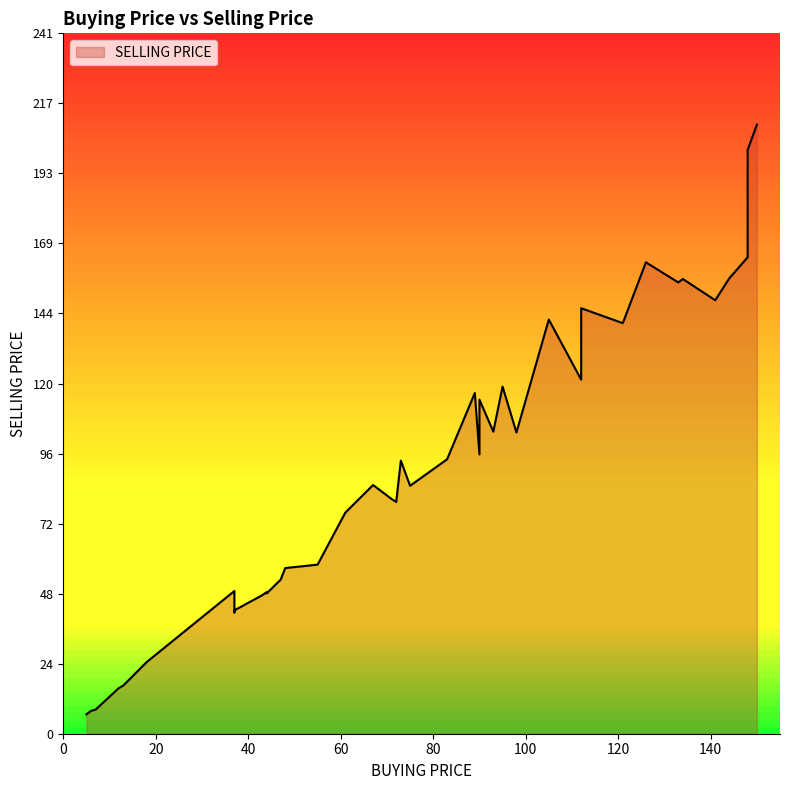

The value of BUYING PRICE at 36 is 17.7. True or false?

False